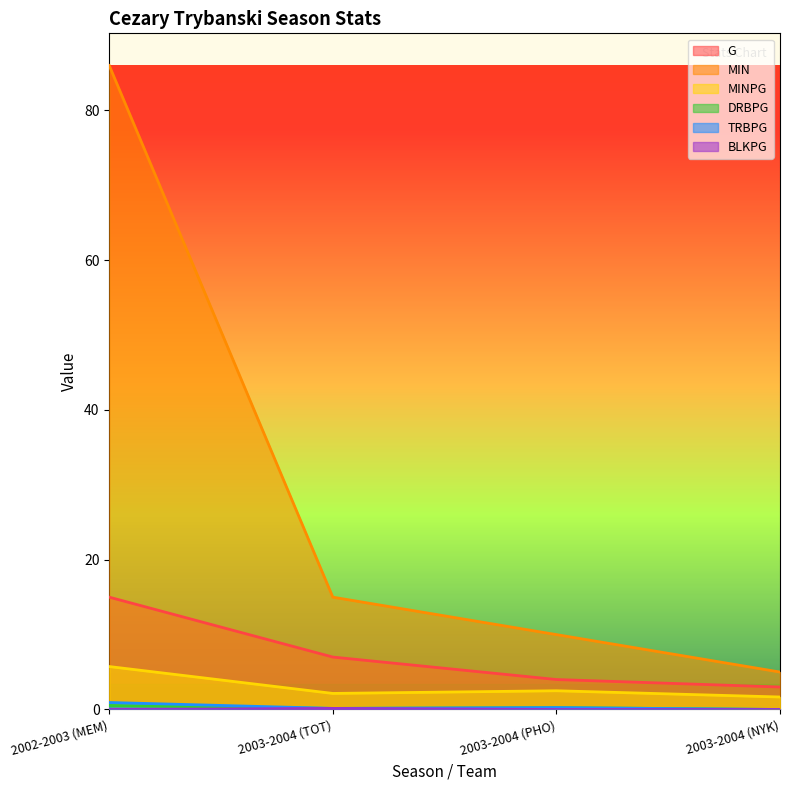

What is the label of the 2nd point from the left?

2003-2004 (TOT)